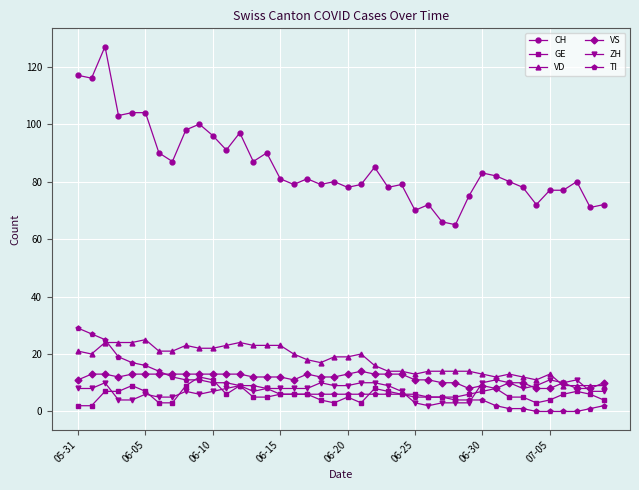

What is the minimum value for VD?

9